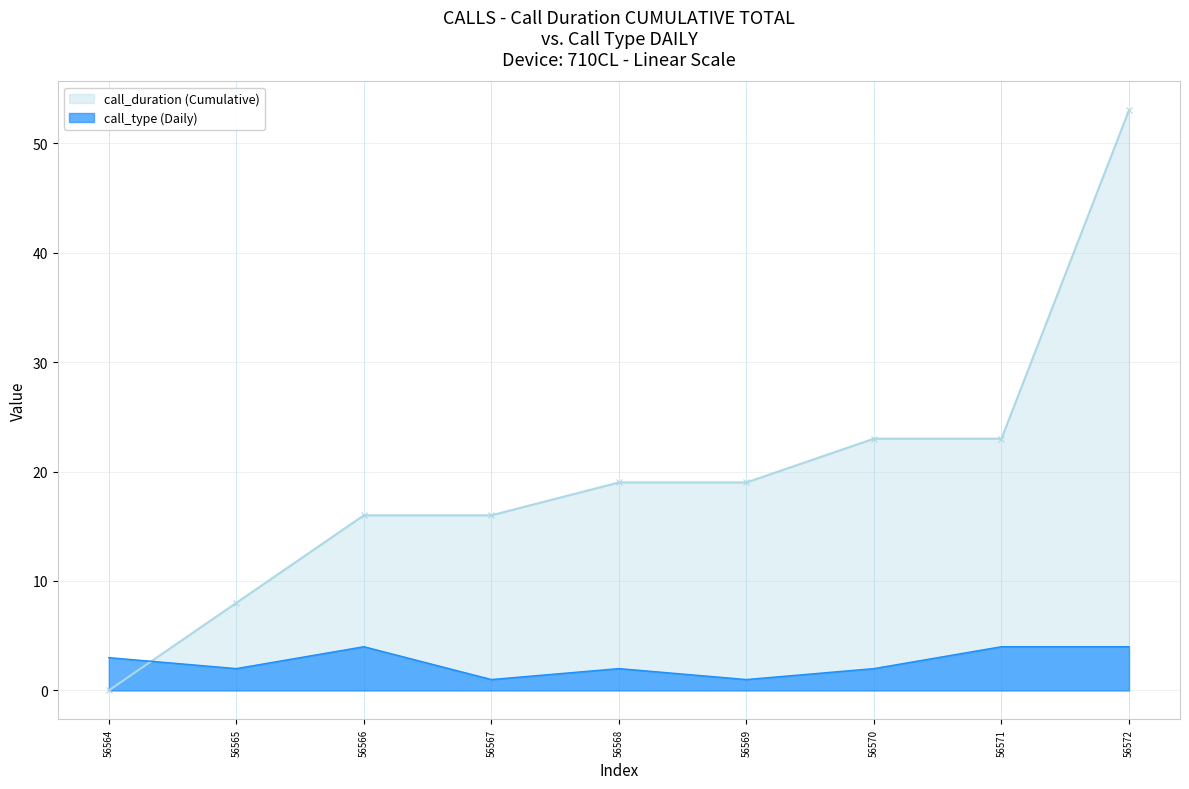

After their last crossing, which series has the higher values: call_duration (Cumulative) or call_type (Daily)?

call_duration (Cumulative)